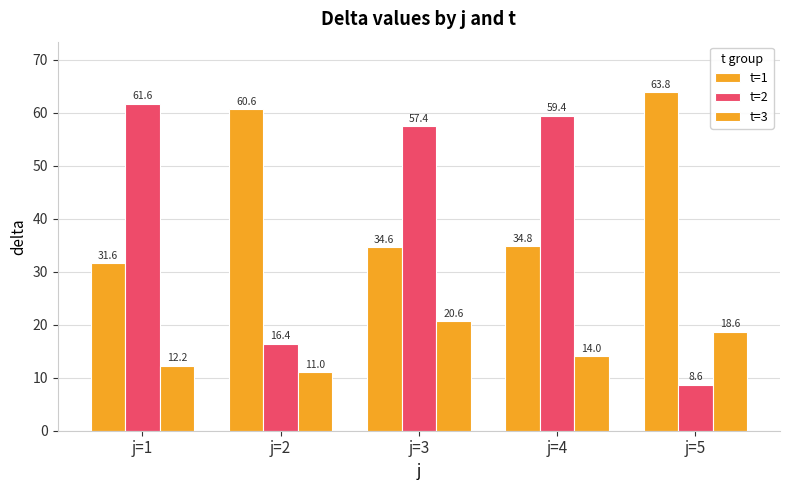

At which label does t=1 first exceed 34?

j=2